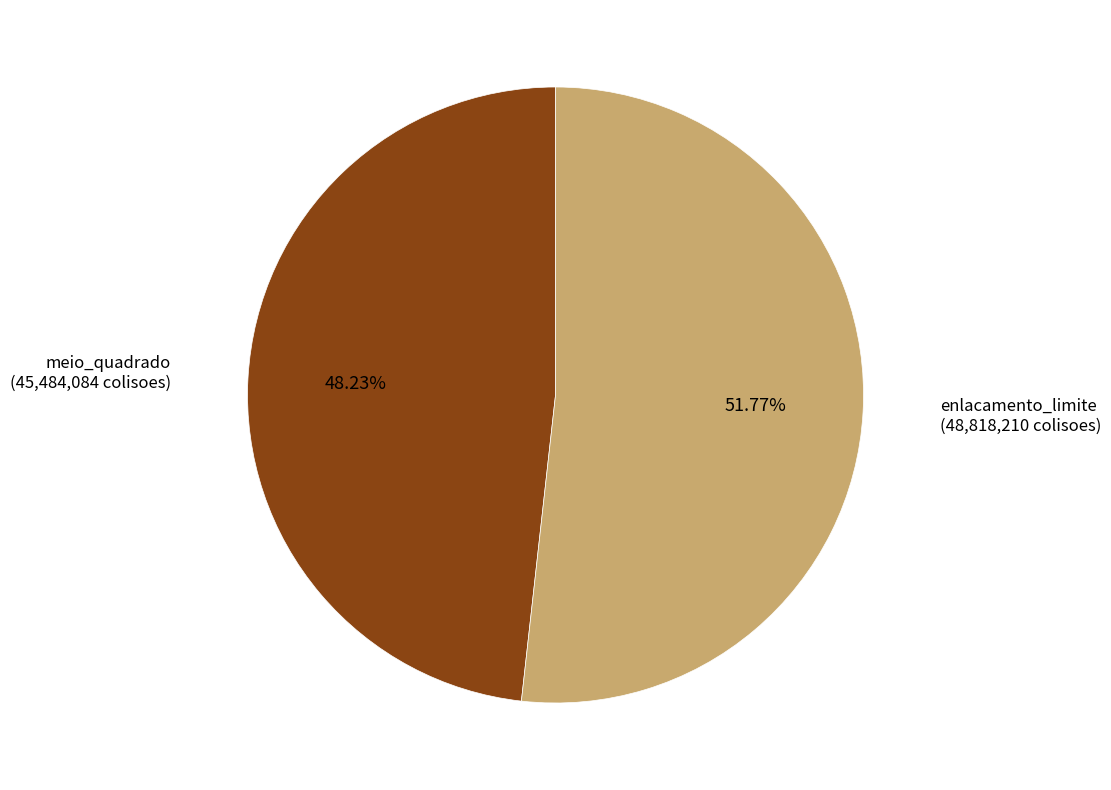

Is there any slice that represents more than half of the pie?

Yes